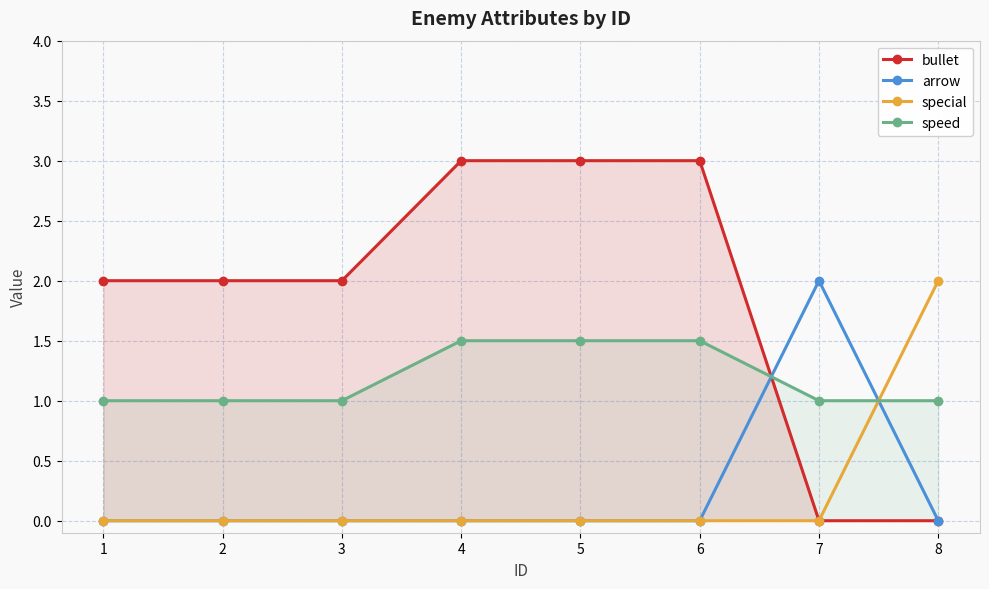

What is the sum of all speed values?

9.5